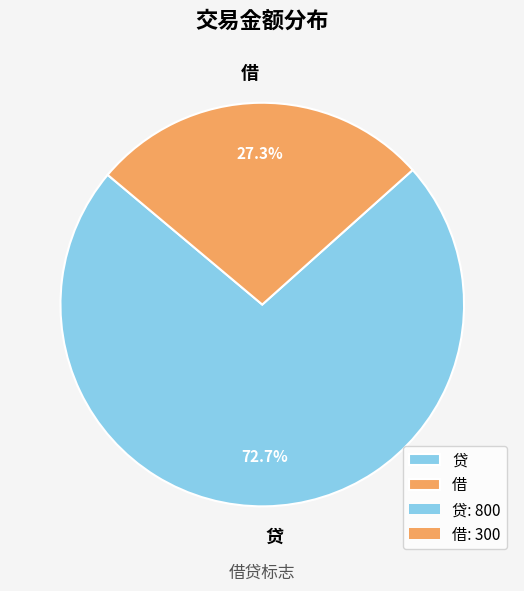

Between 贷 and 借, which is larger?

贷